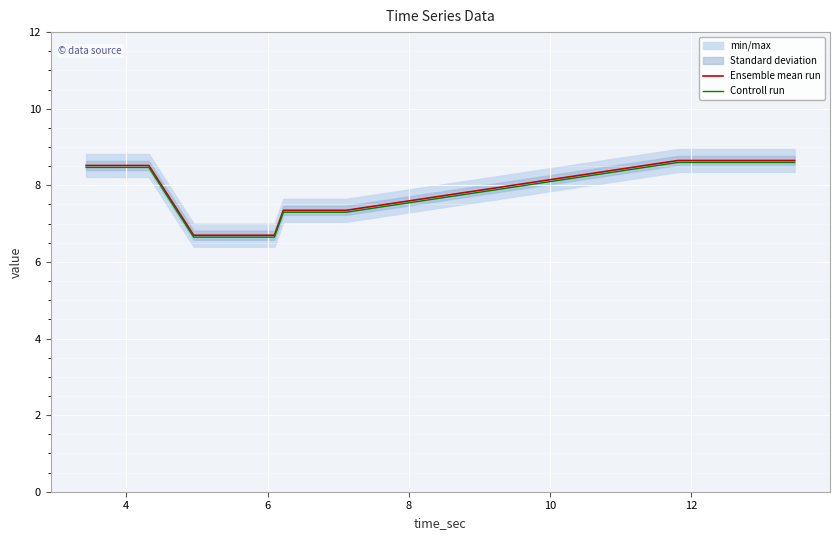

What is the highest value of the Ensemble mean run series?

8.6